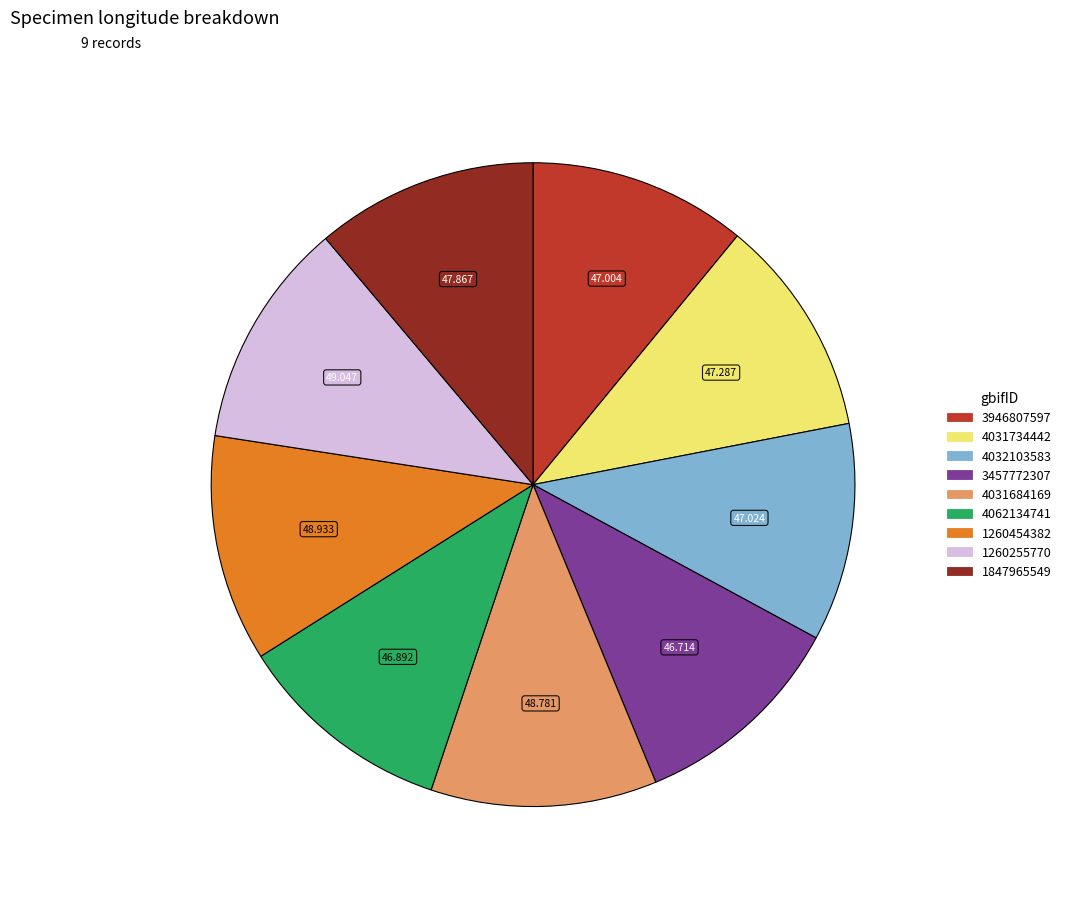

True or false: 4031734442 accounts for 18% of the total.

False